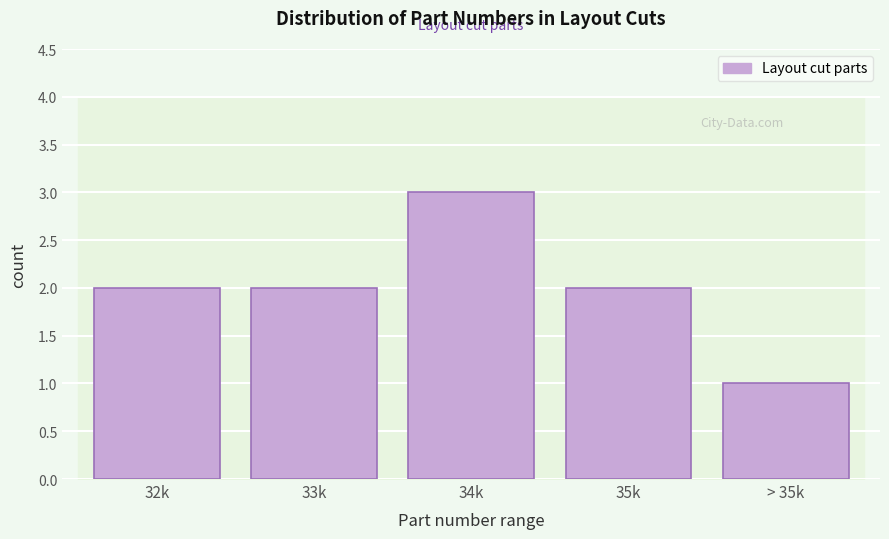

Reading left to right, transcribe all the data shown in this chart.

2	2	3	2	1